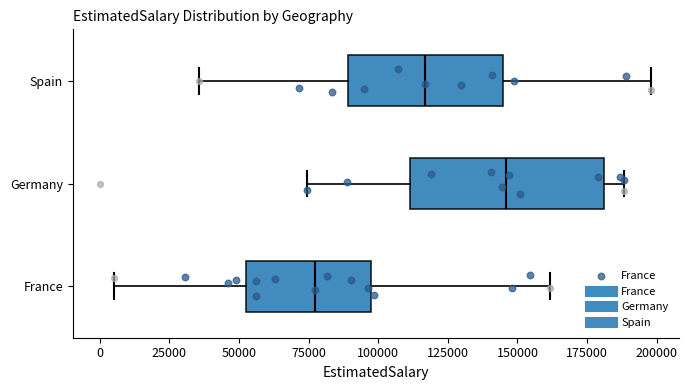

Reading bottom to top, transcribe this box plot: for each box, give where its median line is, the range the box spans, and where its two whiskers end, as read against the x-axis. The values are not printed on the chart, so give them approximately, as read against the axis.

France: median 75000, box 55000 to 100000, whiskers 5000 to 160000
Germany: median 145000, box 110000 to 180000, whiskers 75000 to 190000
Spain: median 115000, box 90000 to 145000, whiskers 35000 to 200000